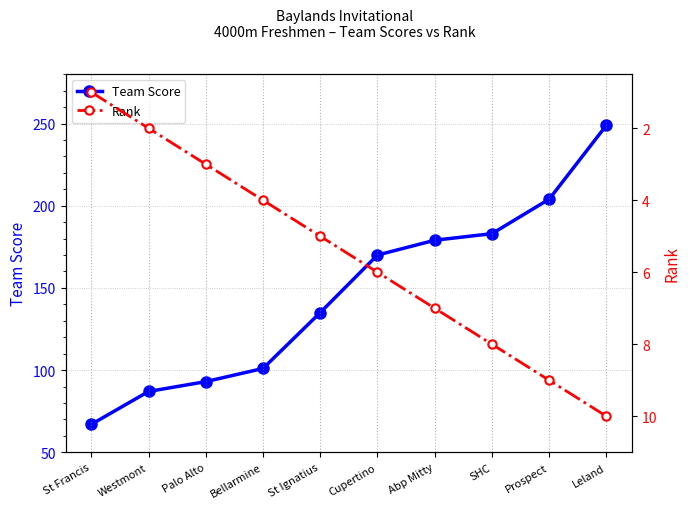

What are all the series names shown in the legend?

Team Score, Rank